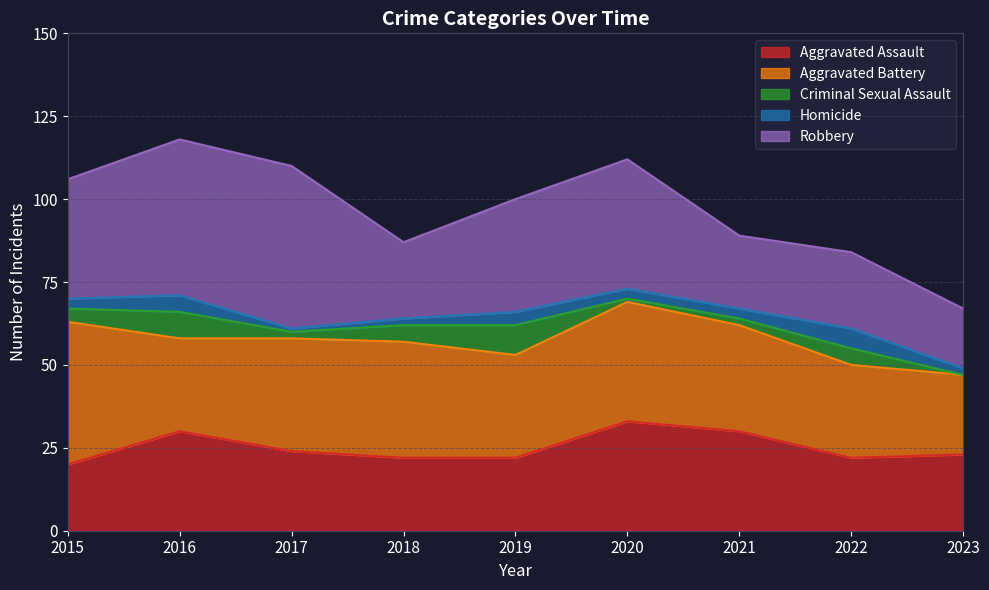

The Robbery series shows 36 at 2015. True or false?

True